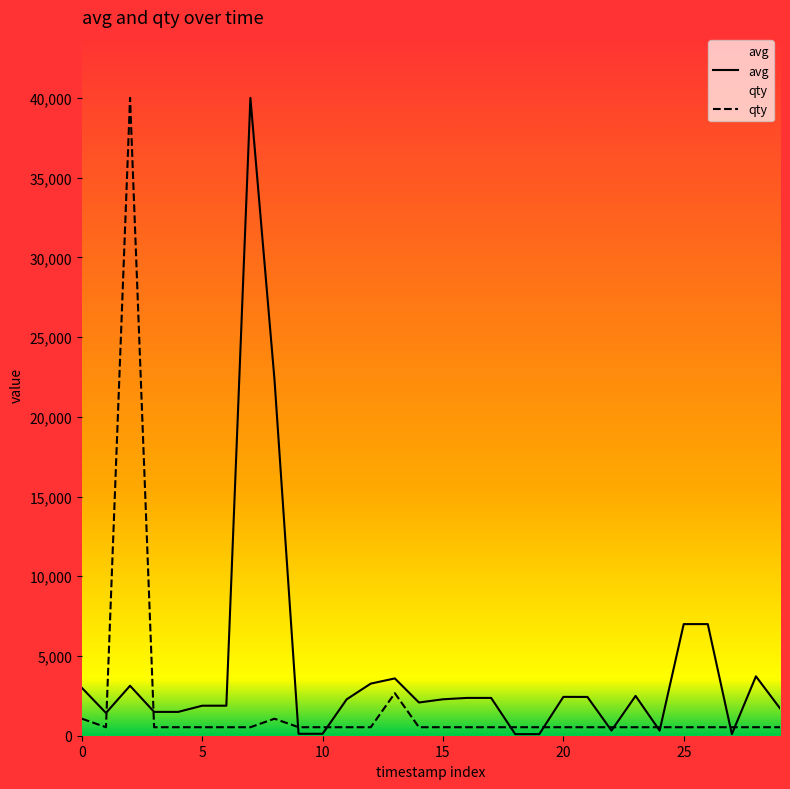

The value of qty at 20 is 533.3. True or false?

True